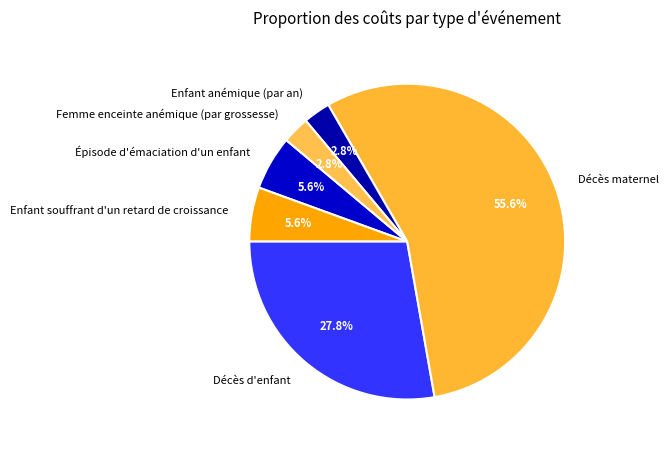

How many slices are in this pie chart?

6